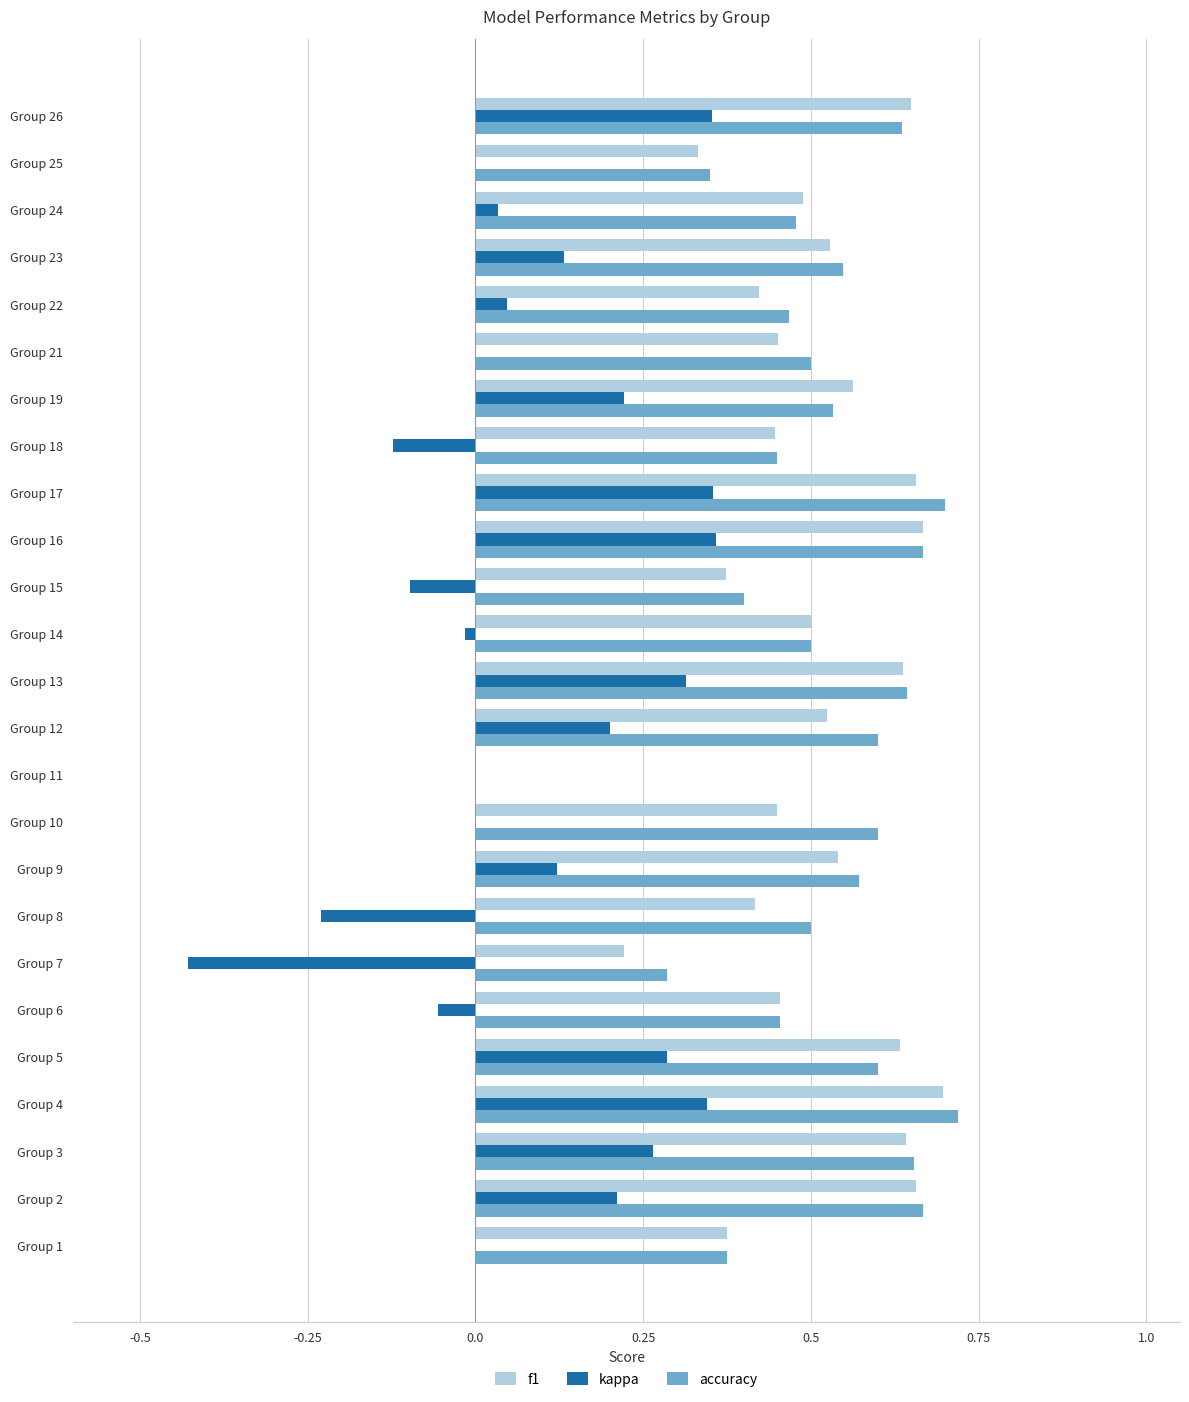

Count the number of categories in the chart.

25